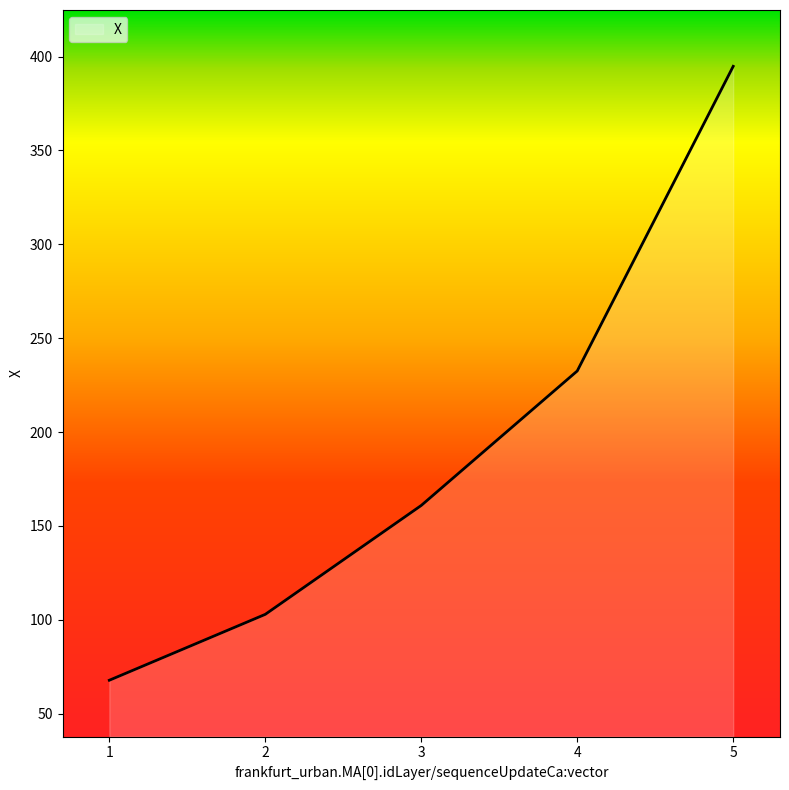

List the labels in order of value, smallest first.

1, 2, 3, 4, 5